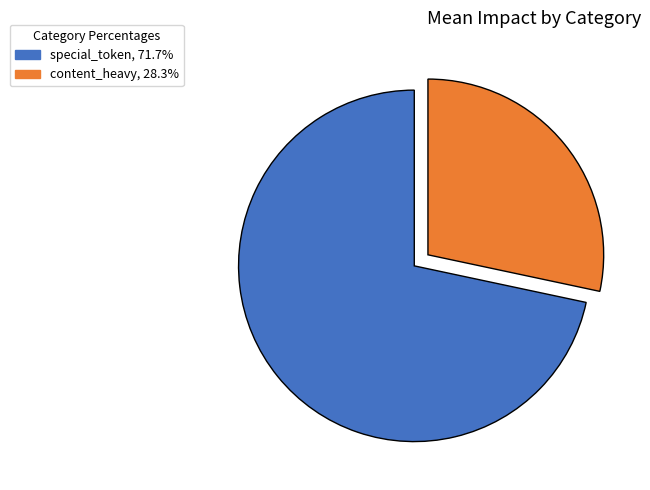

Does any single category account for the majority?

Yes